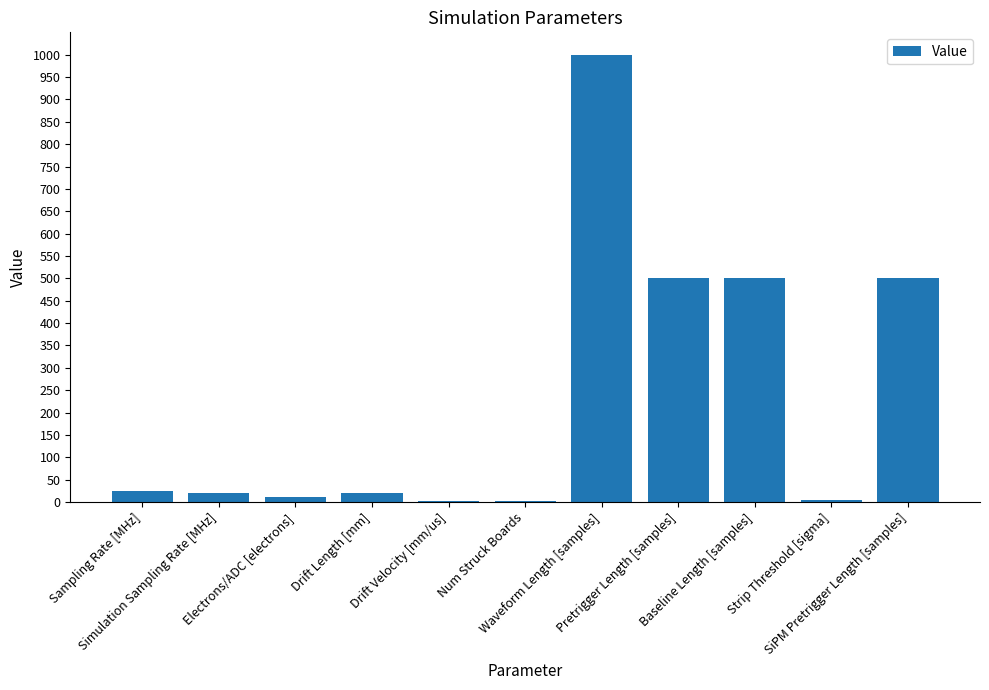

What is the maximum value shown in the chart?

1000.0